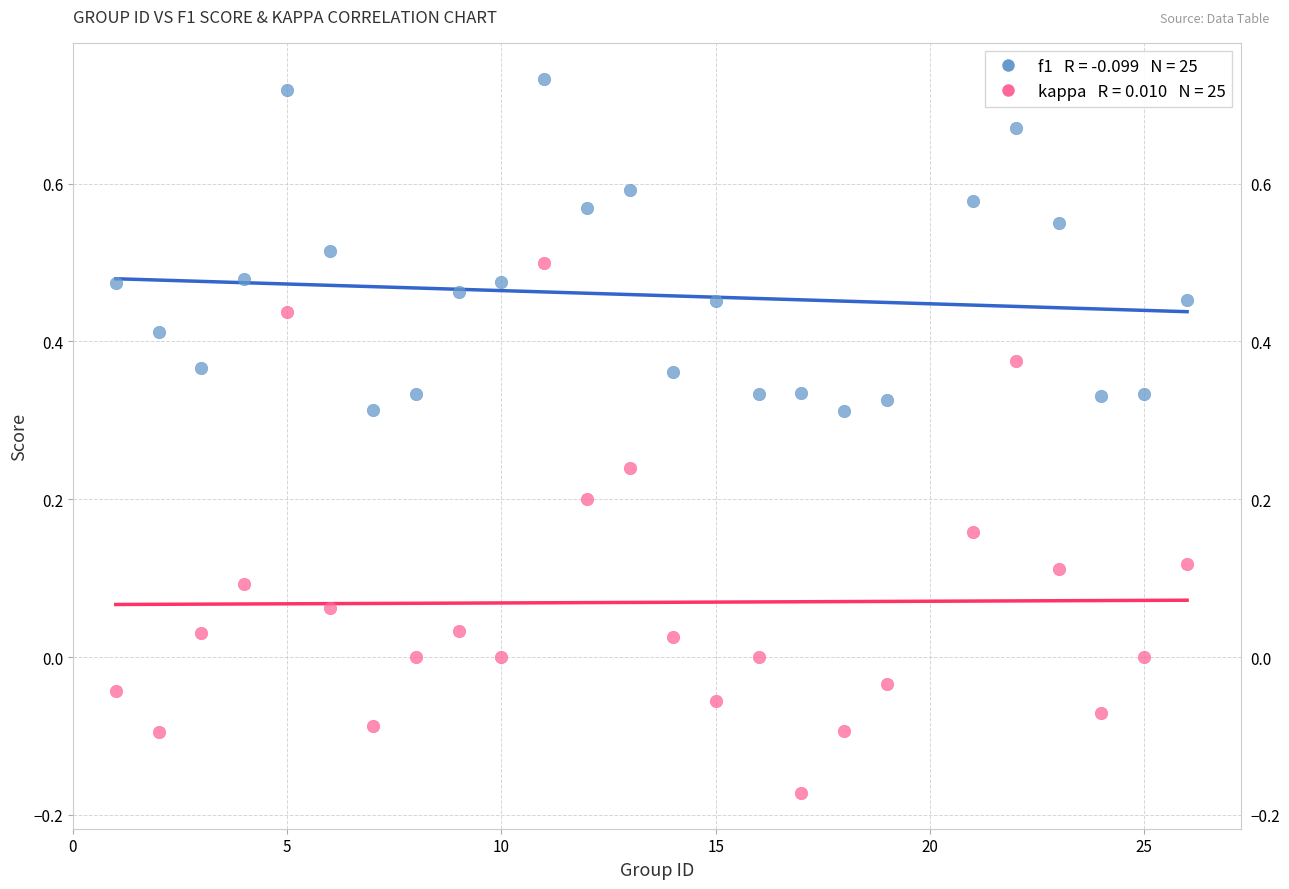

Across all data points, what is the range of X values (max minus min)?

25.0